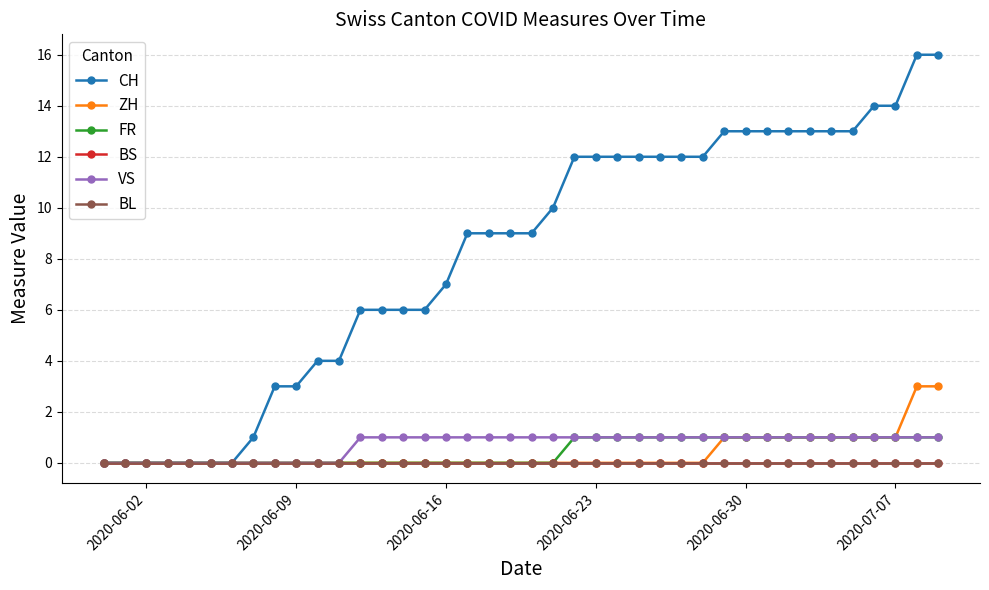

Does the chart have visible grid lines?

Yes